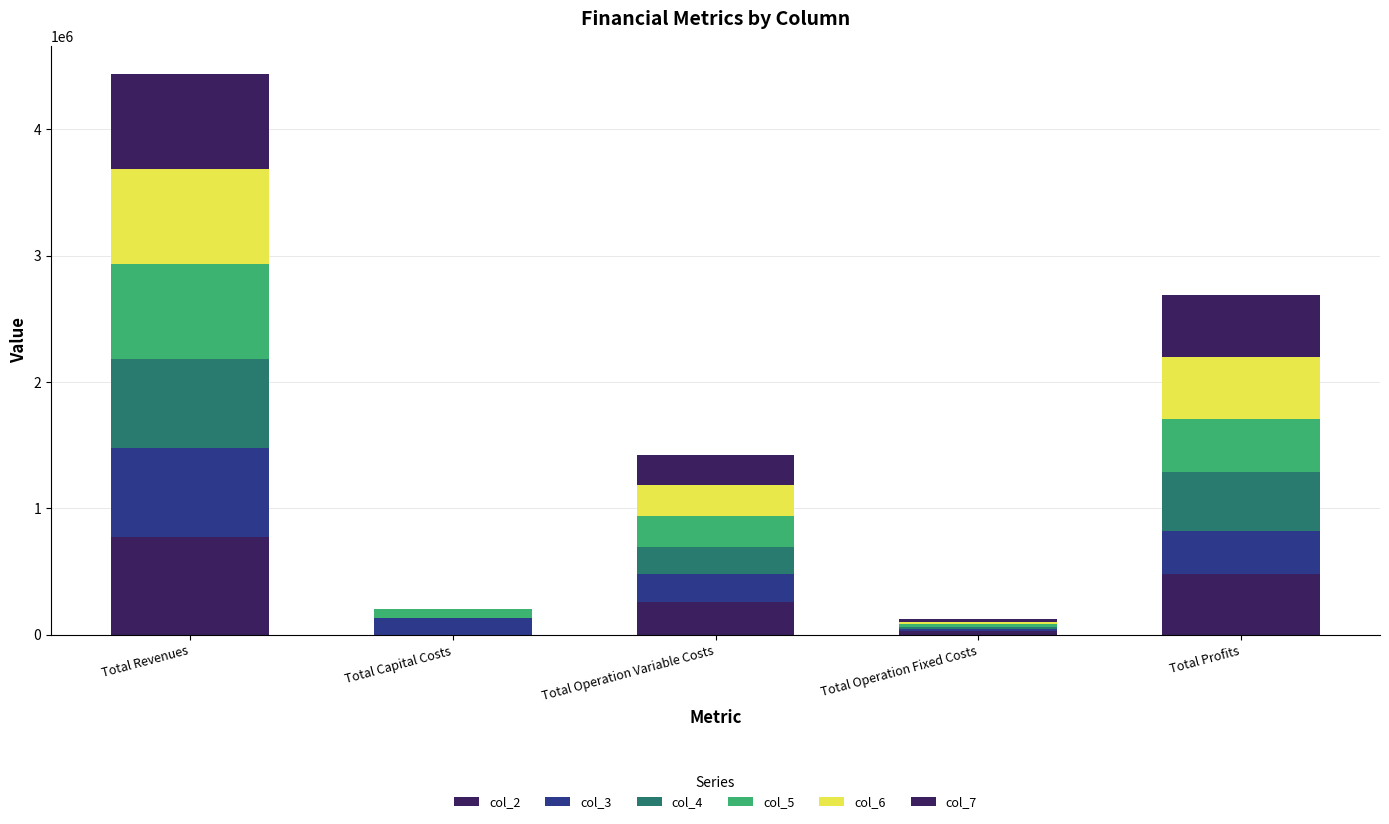

Are the bars grouped side by side (vs. stacked)?

No